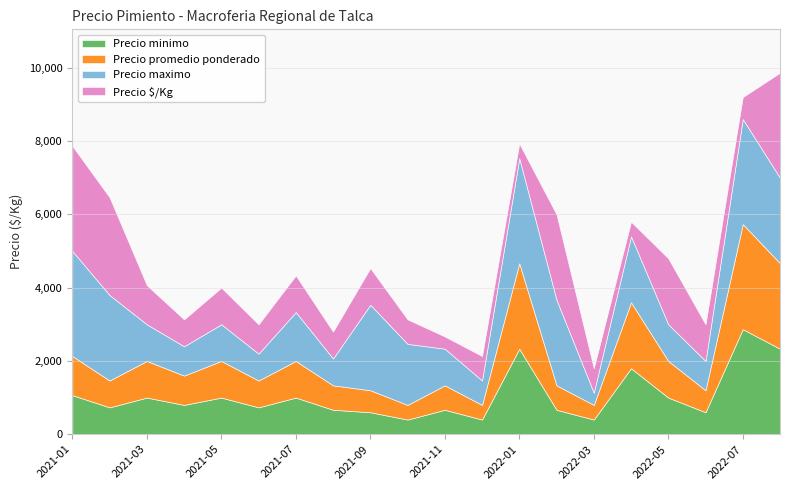

How many data points does each series have?

20